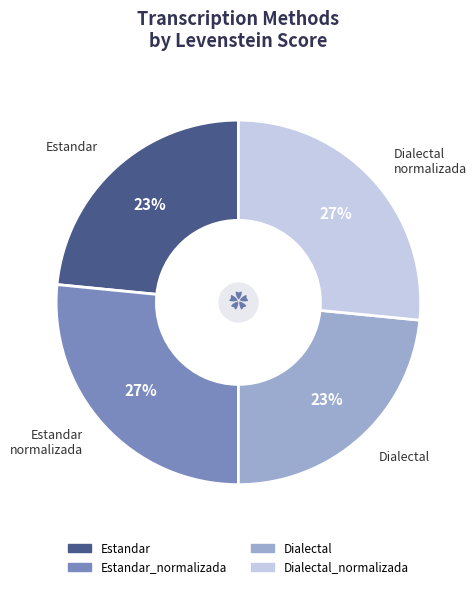

Is there any slice that represents more than half of the pie?

No